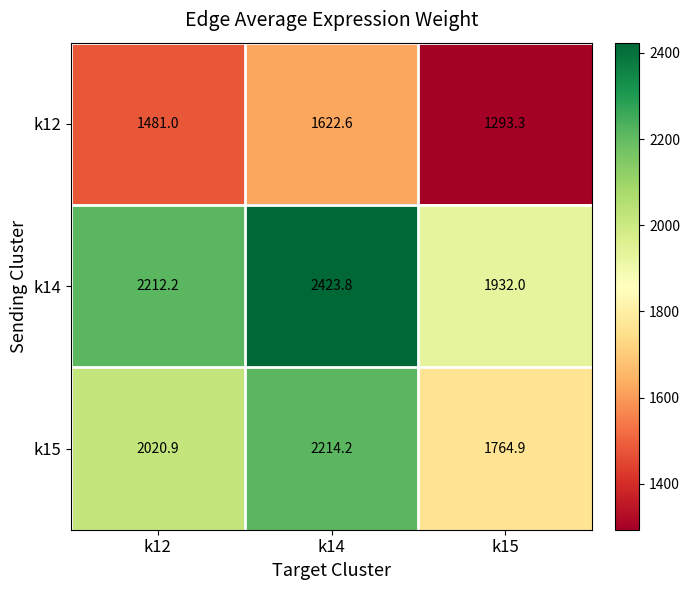

The k12 series shows 459.6 at k15. True or false?

False